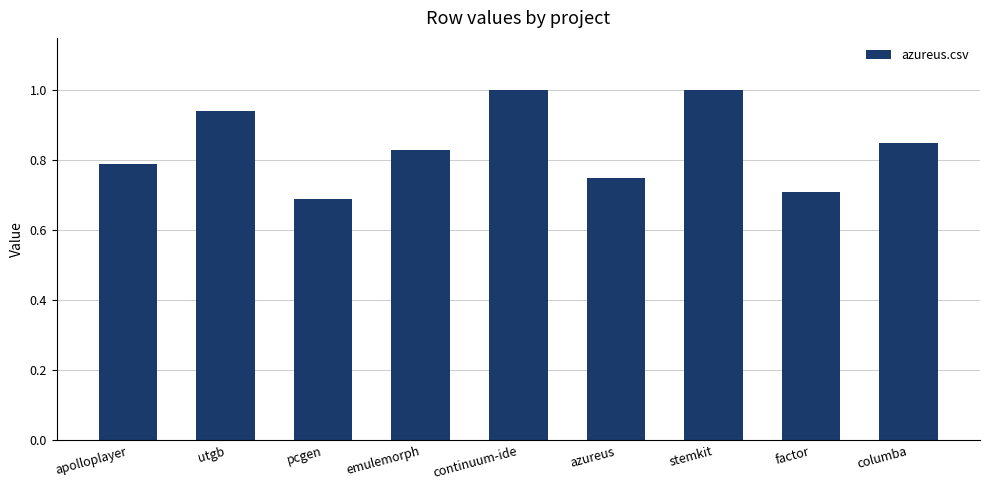

How many bars are there in total?

9